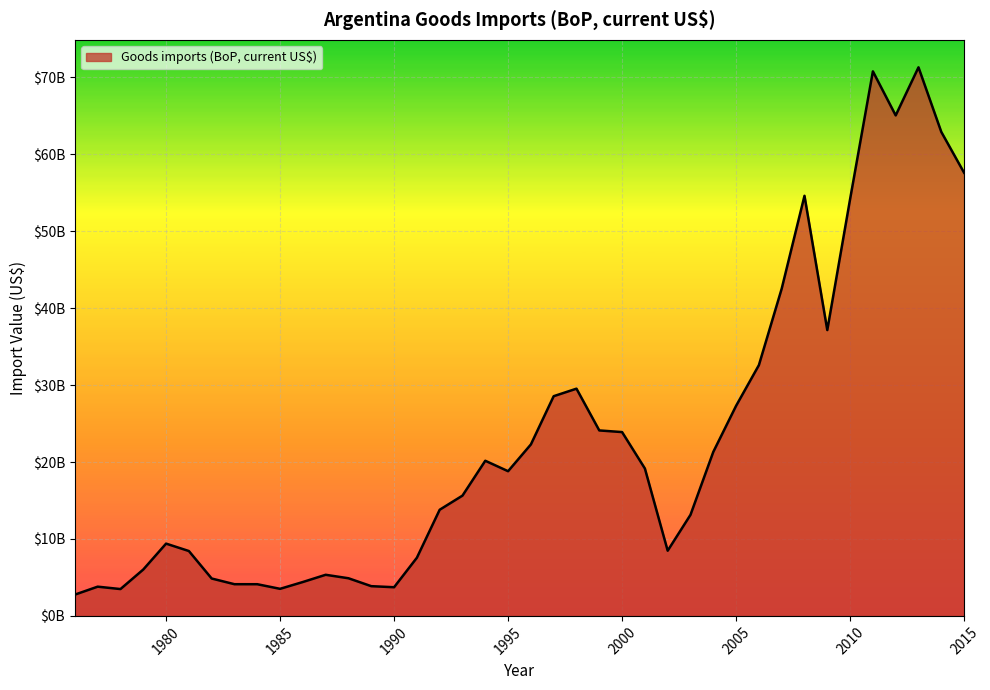

Does the chart have visible grid lines?

Yes